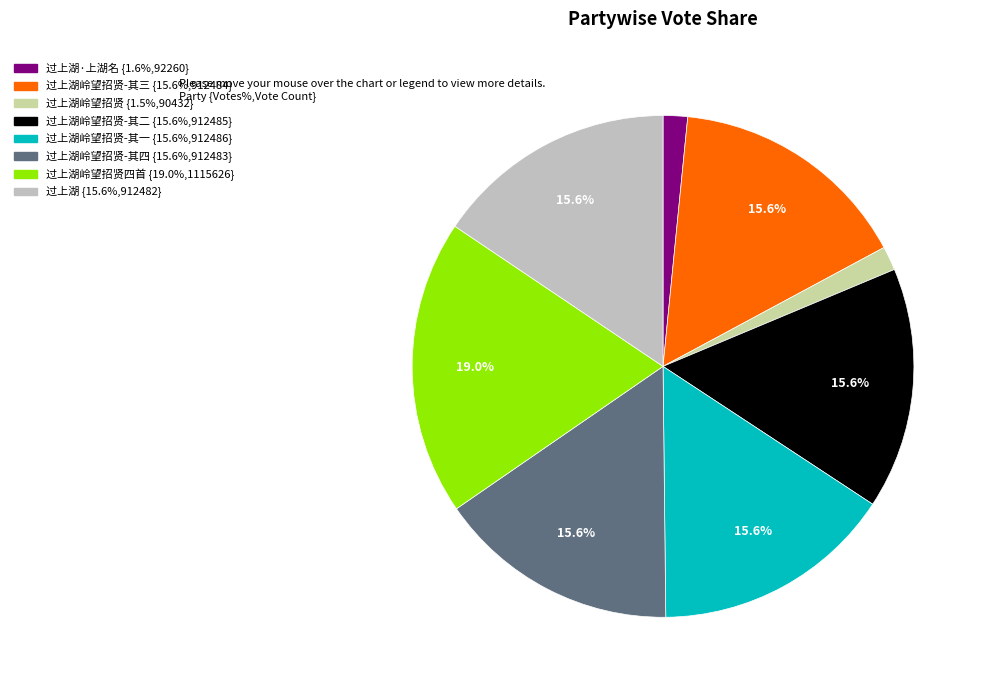

Does any single category account for the majority?

No